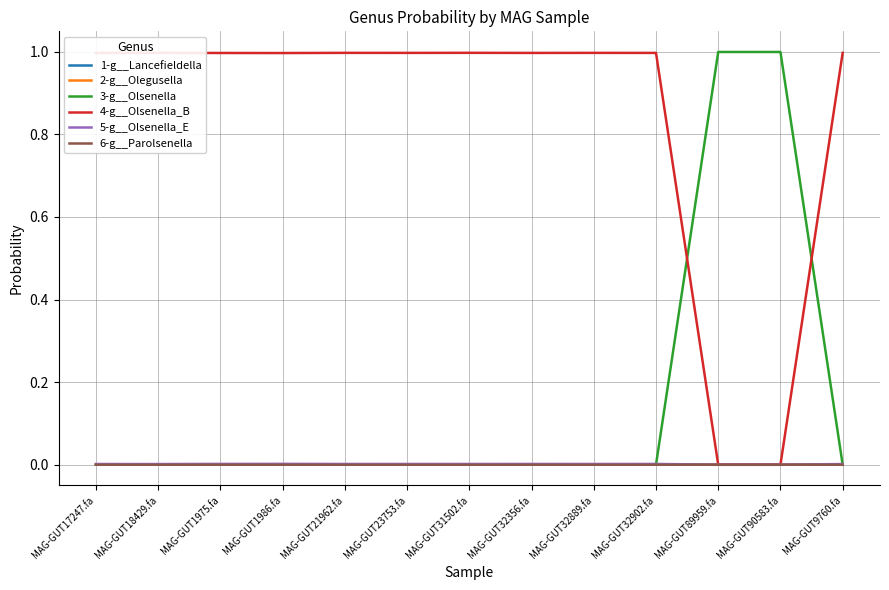

Does the chart have visible grid lines?

Yes